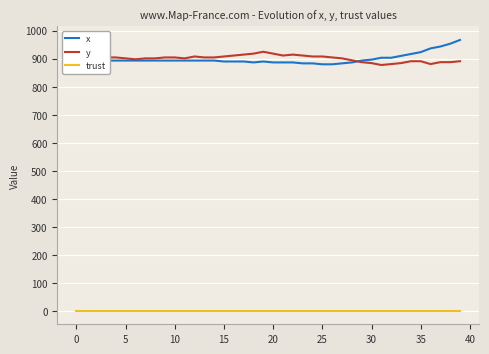

Which series has the largest range (max minus min)?

x